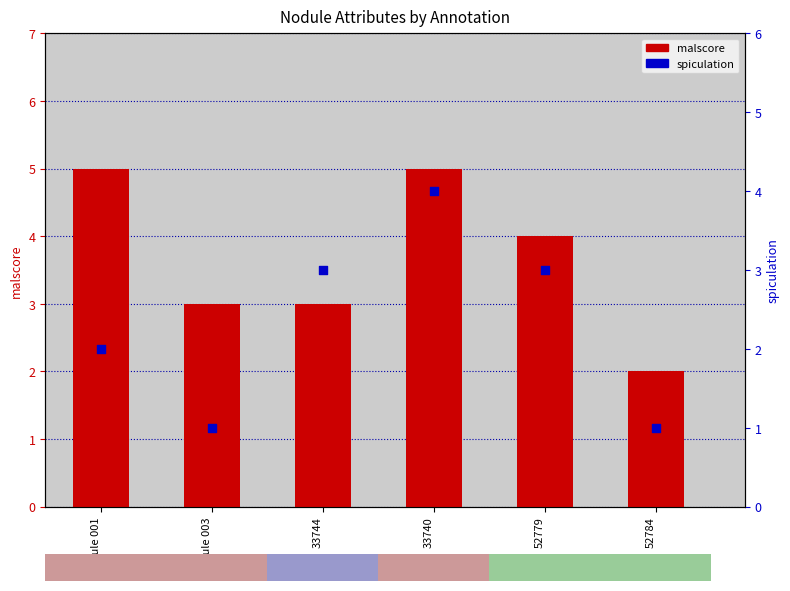

Is the value of malscore at 52784 greater than the value of spiculation at Nodule 001?

No